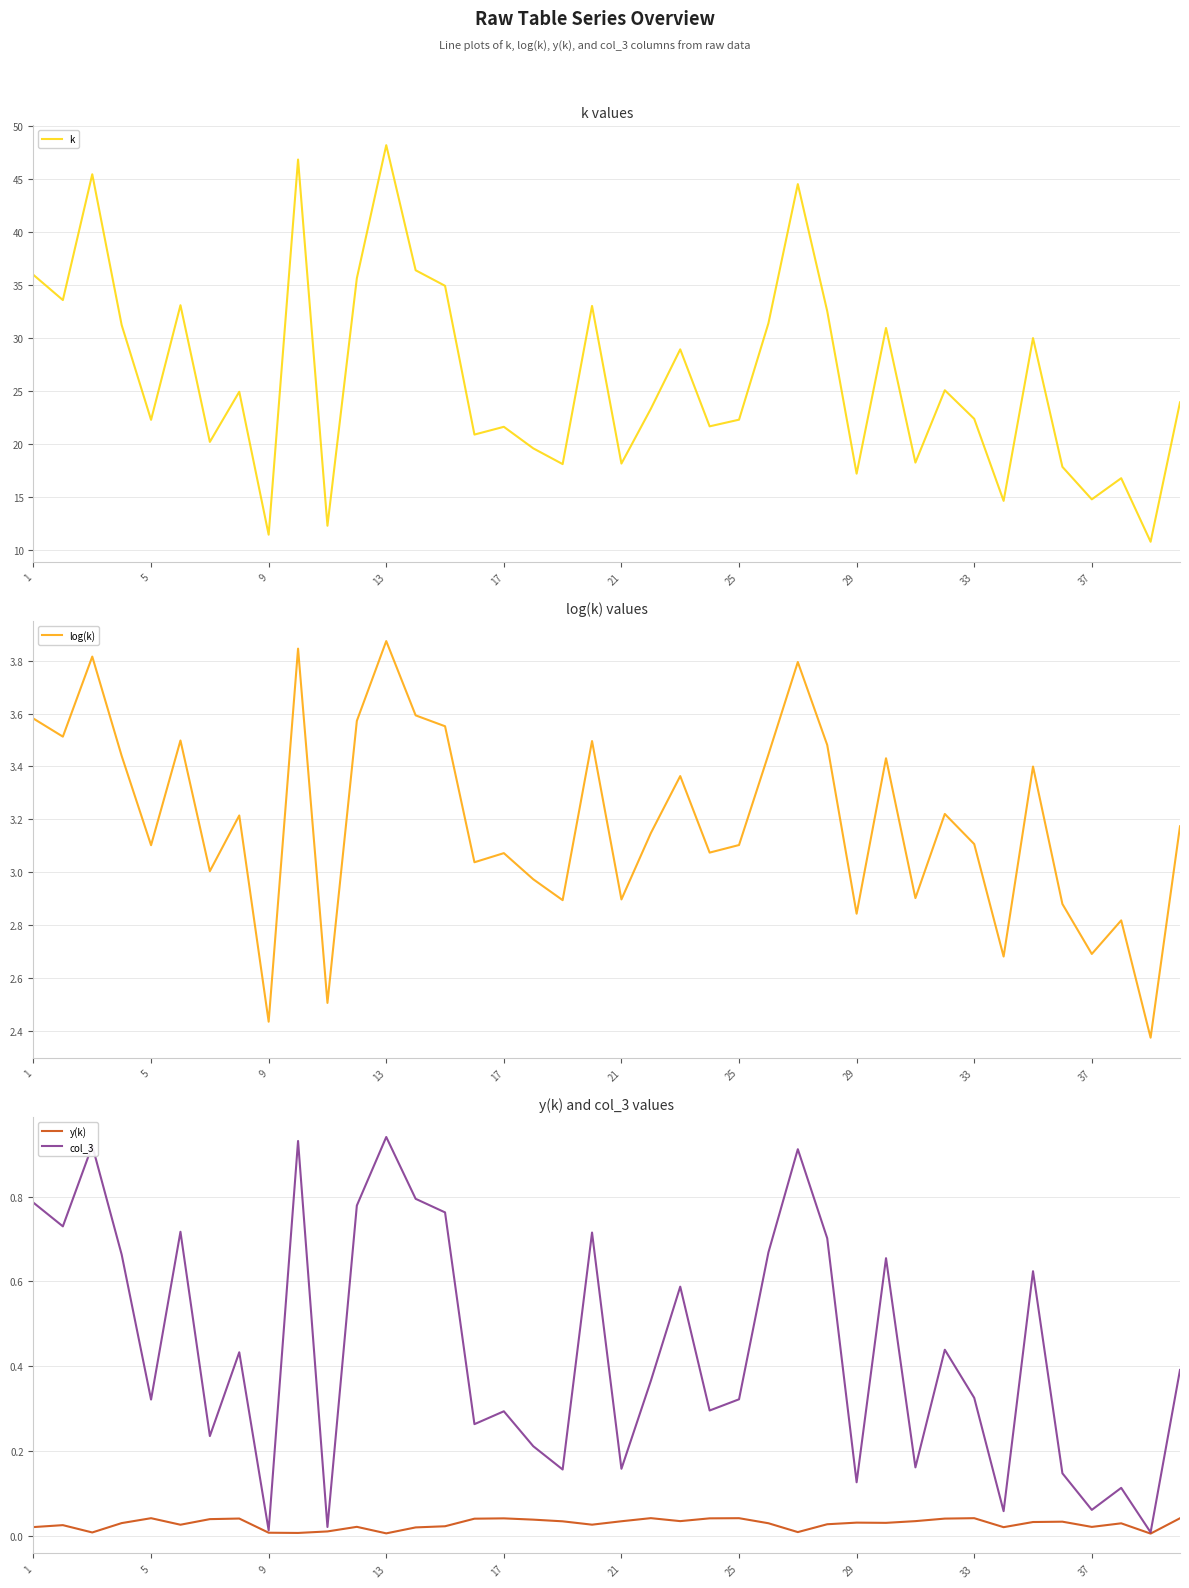

What is the average value of the col_3 series?

0.4